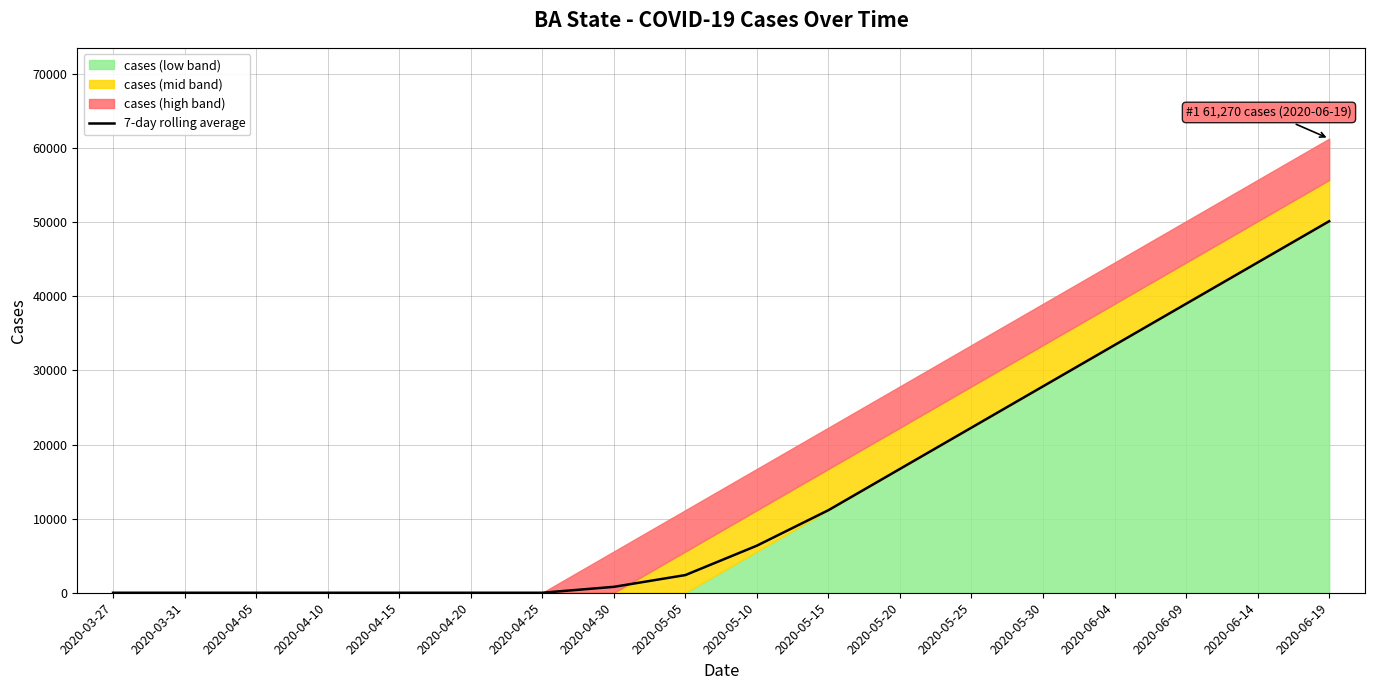

What is the difference between the maximum and minimum values?

50130